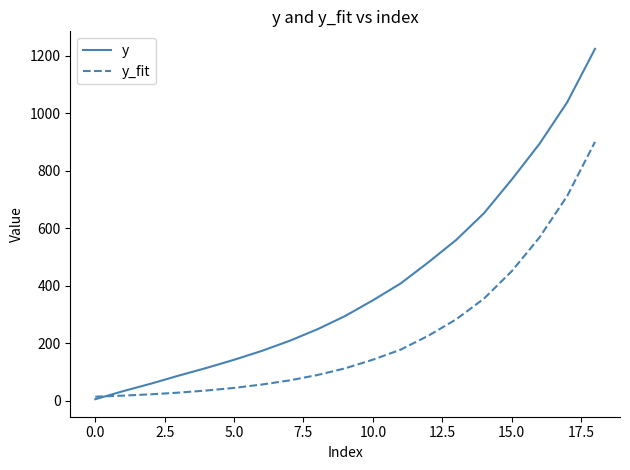

What is the difference between the maximum and minimum values in the y series?

1219.0